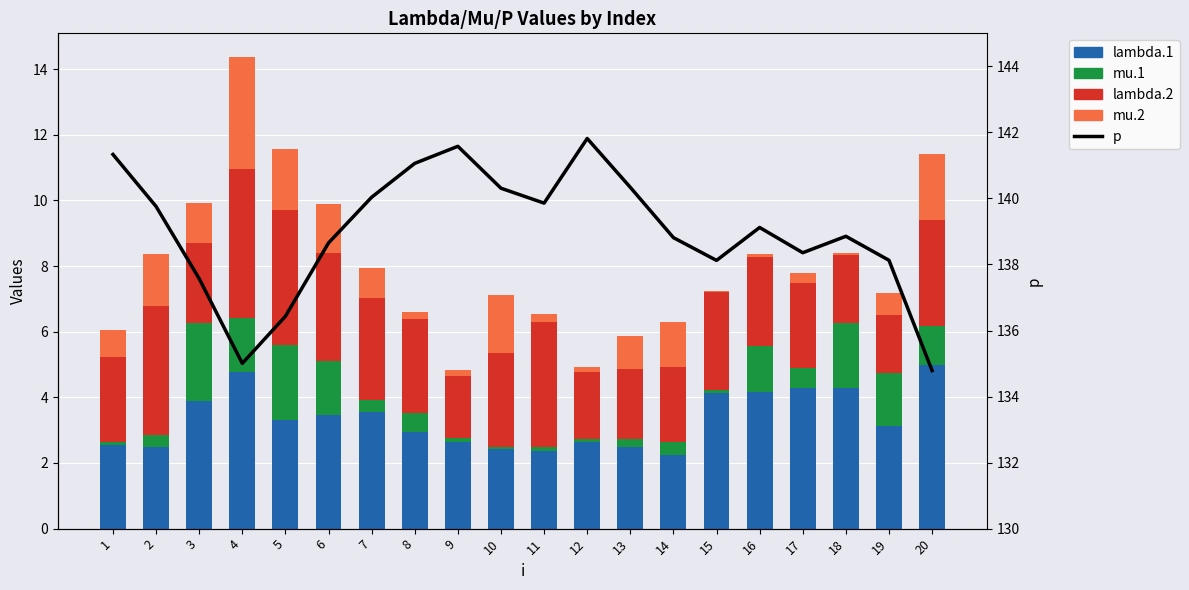

How many distinct data groups are displayed?

5